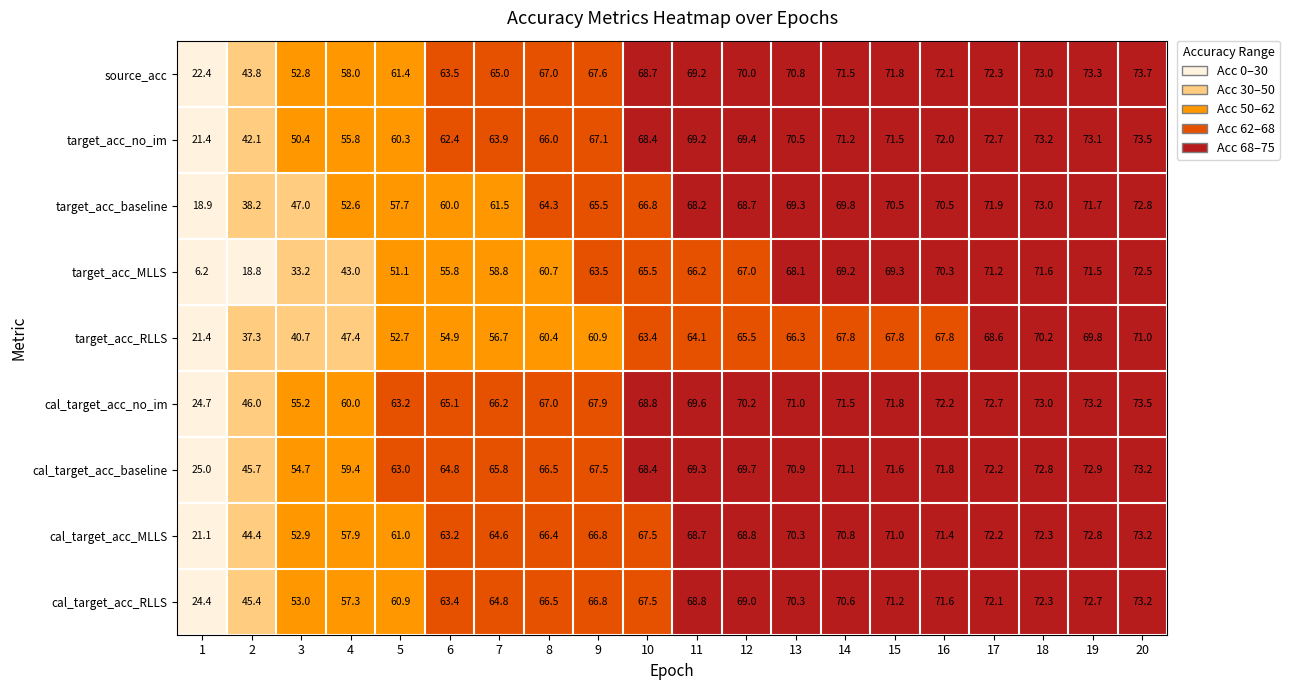

Between 11 and 19, which series saw the biggest shift?

target_acc_RLLS